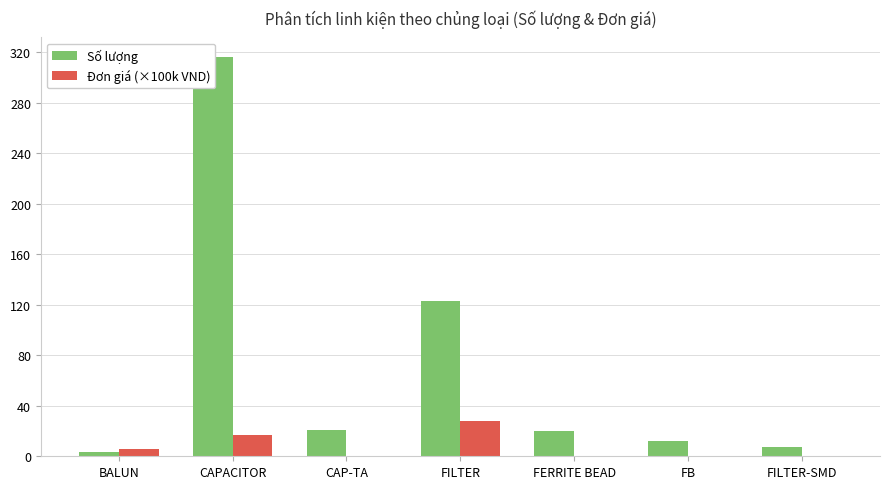

What is the difference between the Số lượng values at FERRITE BEAD and FILTER-SMD?

13.0